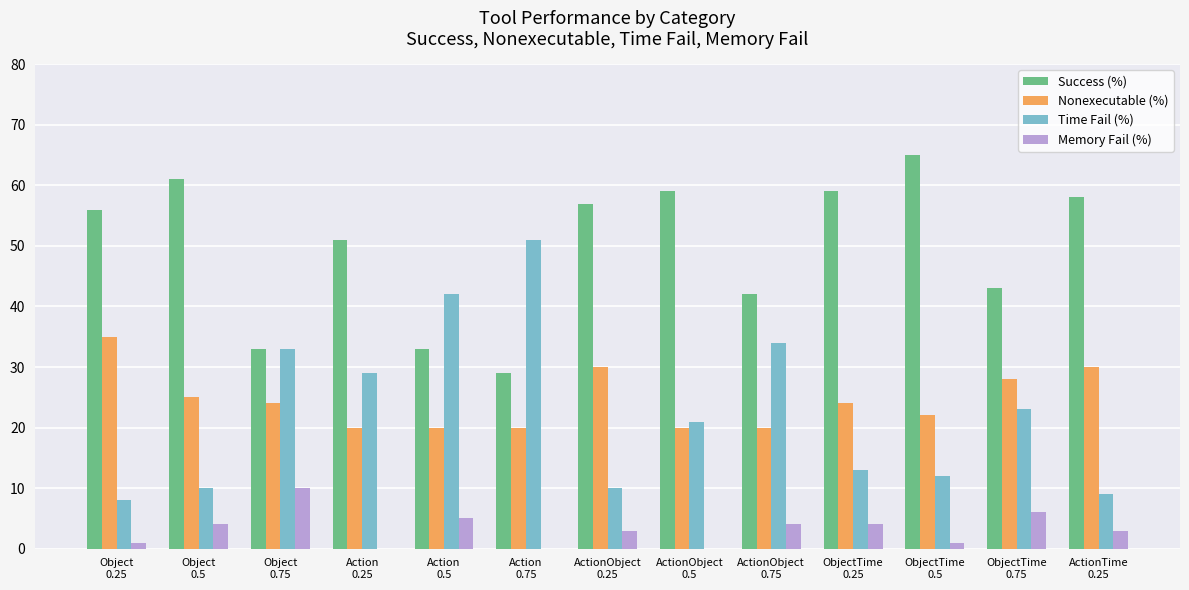

Which series has the largest total across all categories?

Success (%)